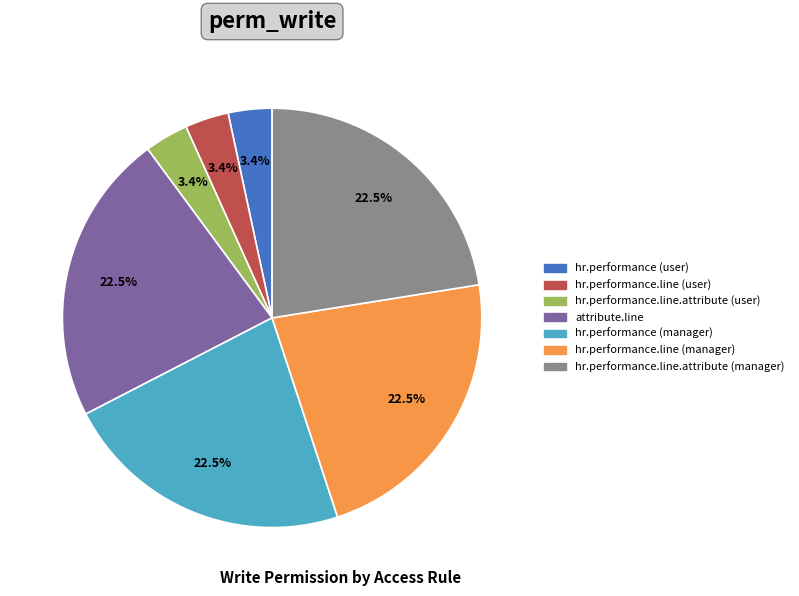

How many segments does this pie chart have?

7